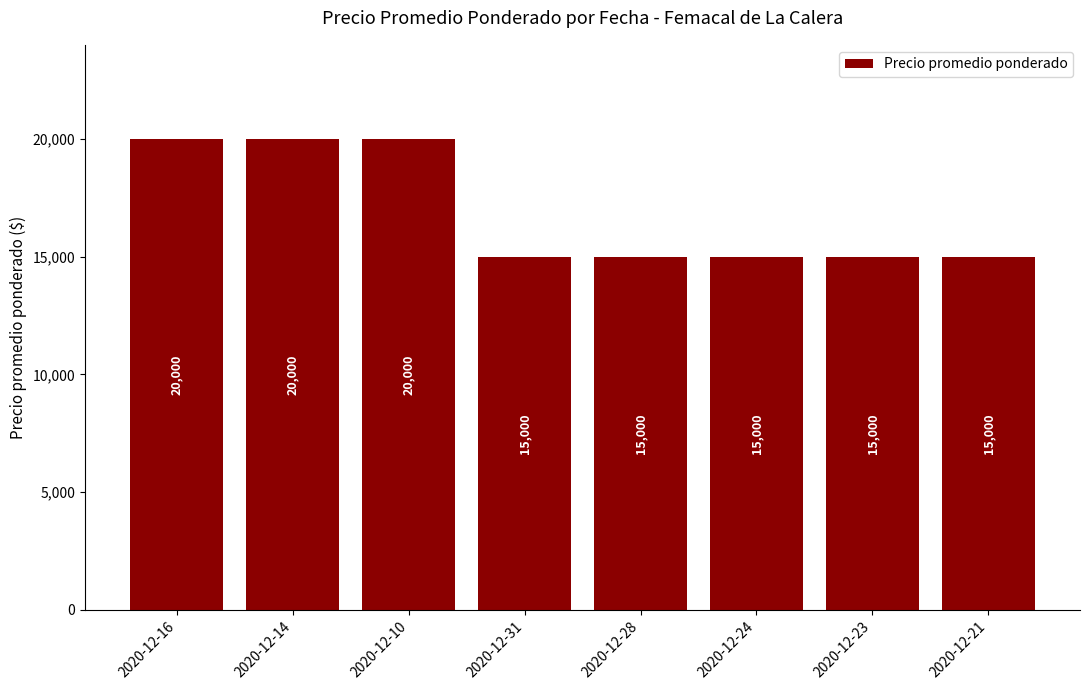

How many values are between 15000 and 20000?

8